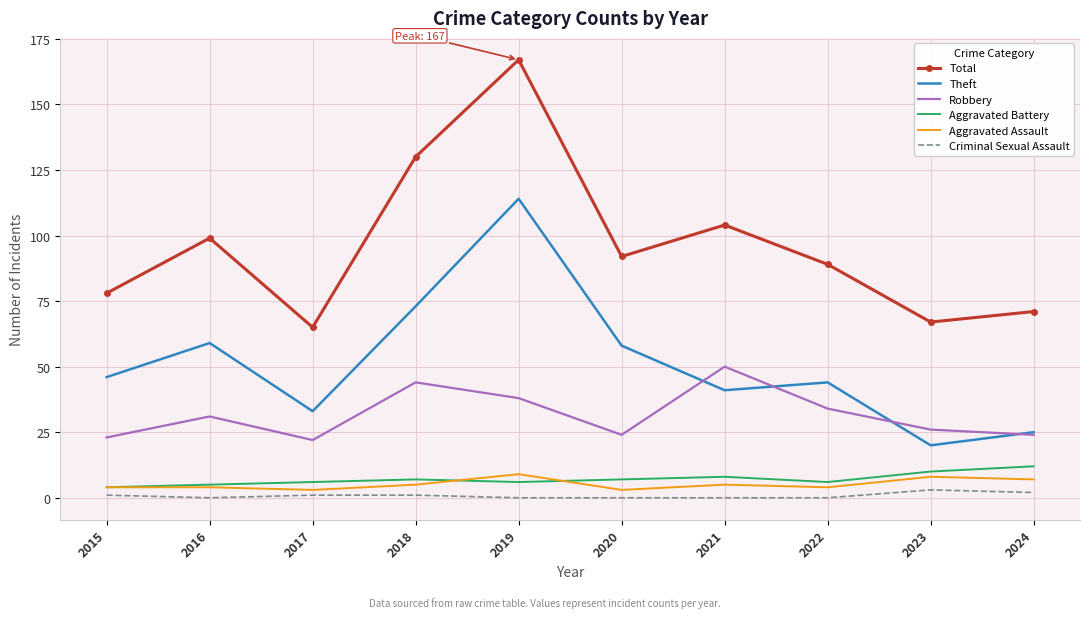

Is the value of Theft at 2020 greater than the value of Total at 2023?

No